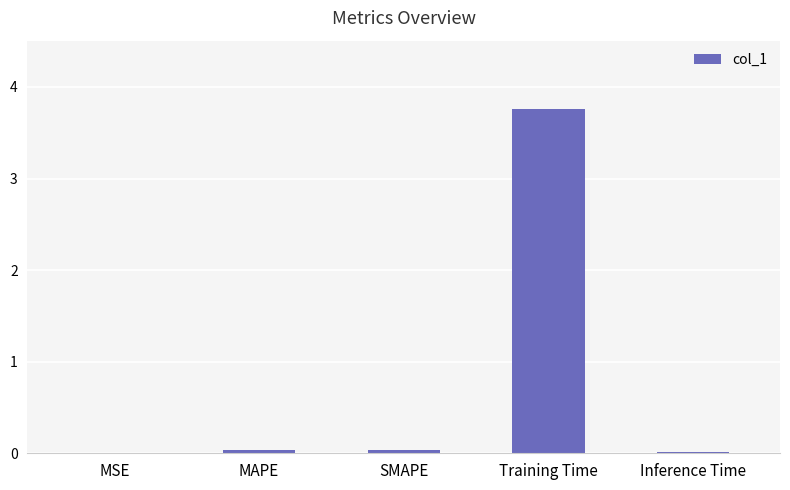

The chart shows a value of 0.0 at Inference Time. True or false?

True